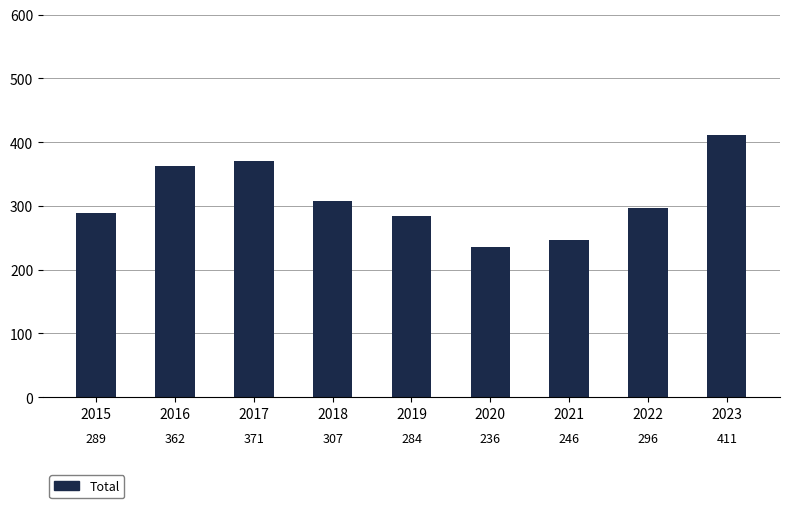

Which category has the highest value across all series?

2023